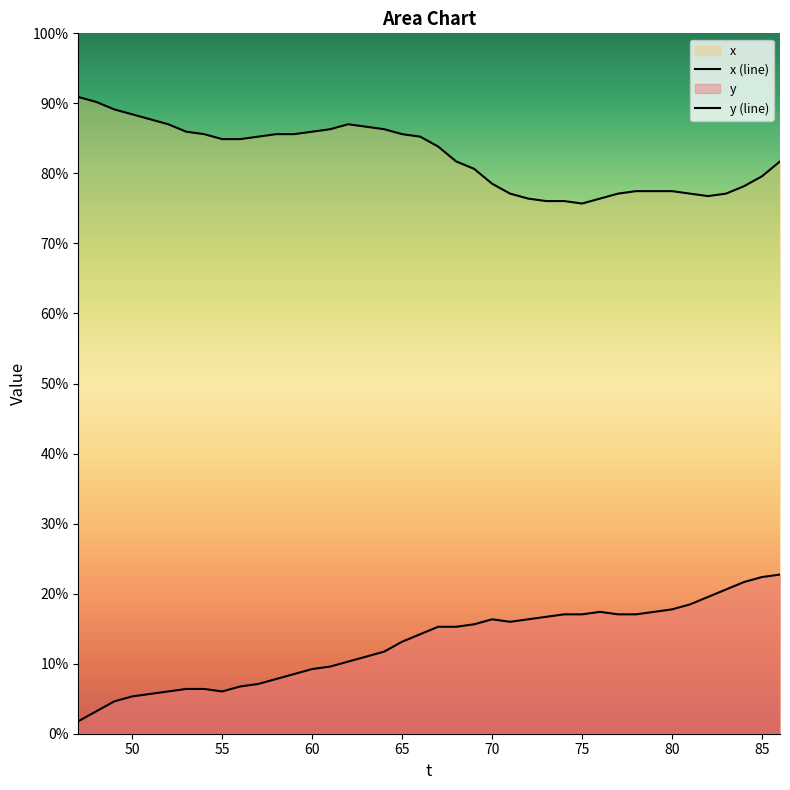

Does the chart display data point markers on the line(s)?

No